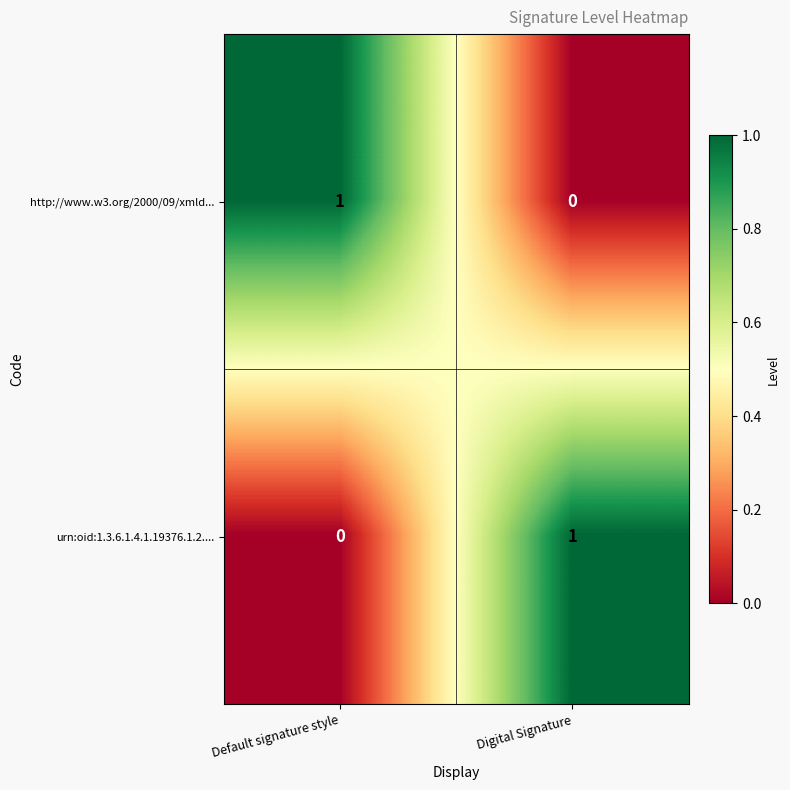

List the labels in order of urn:oid:1.3.6.1.4.1.19376.1.2.... value, smallest first.

Default signature style, Digital Signature